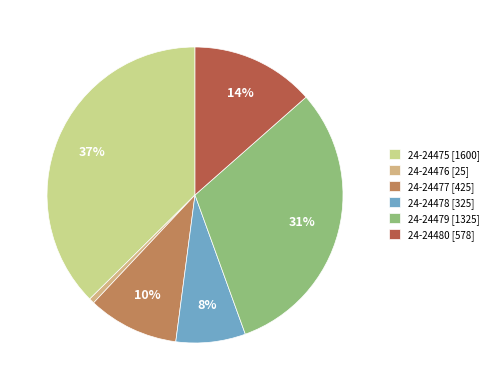

To the nearest percent, what is the average slice percentage?

17%